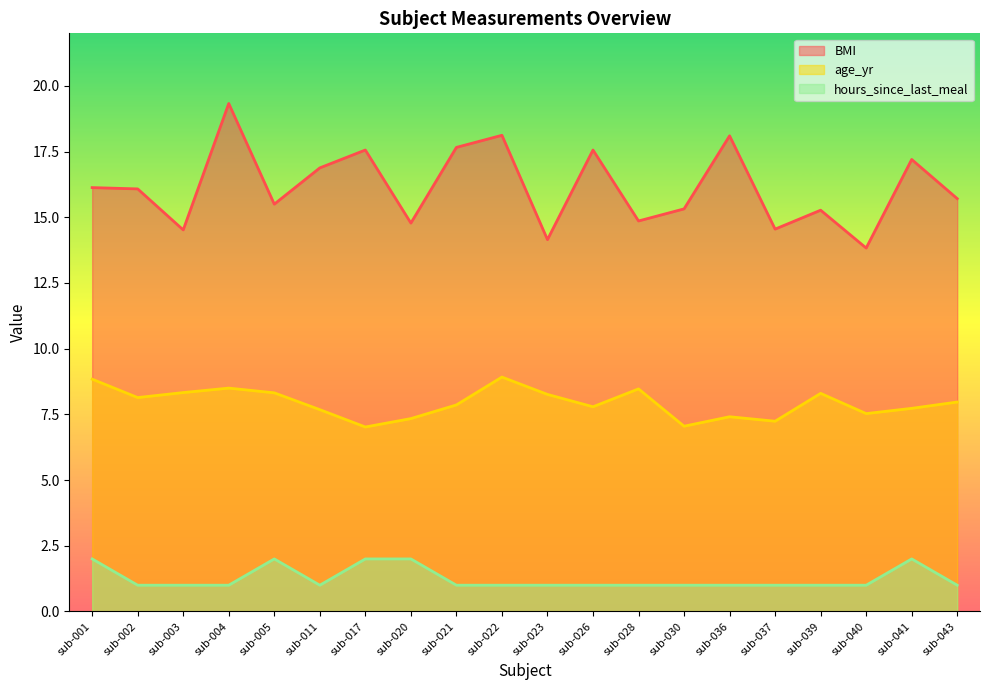

Is the value of hours_since_last_meal at sub-037 greater than the value of BMI at sub-040?

No